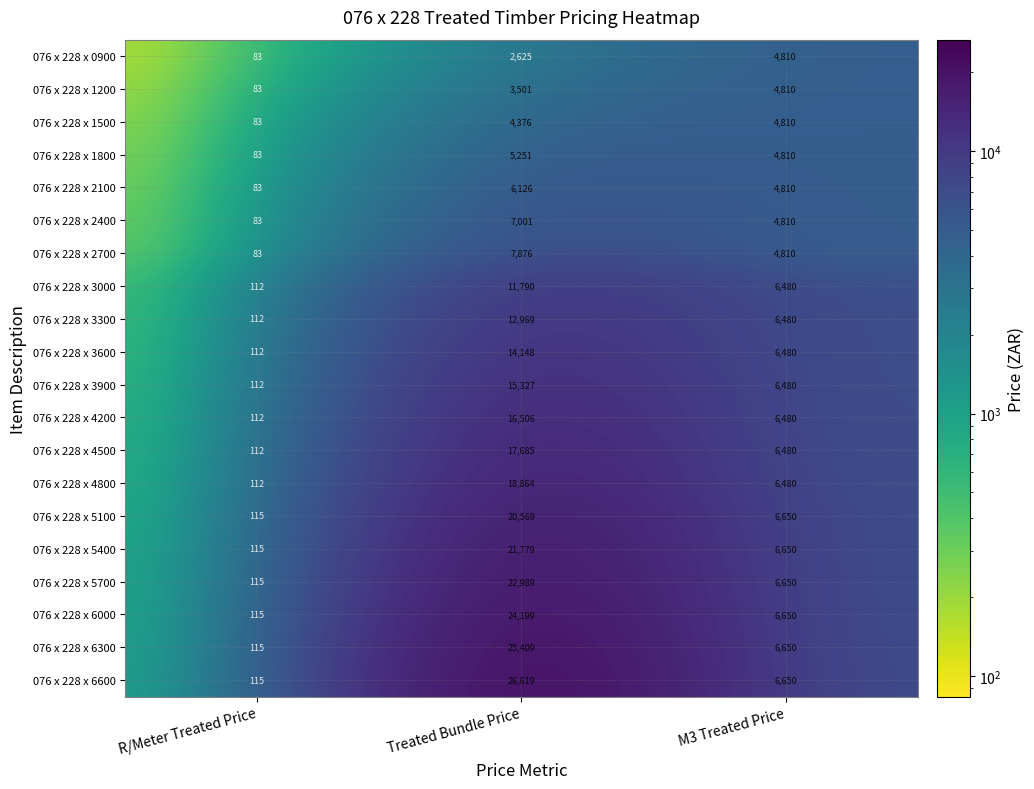

How many distinct data groups are displayed?

20